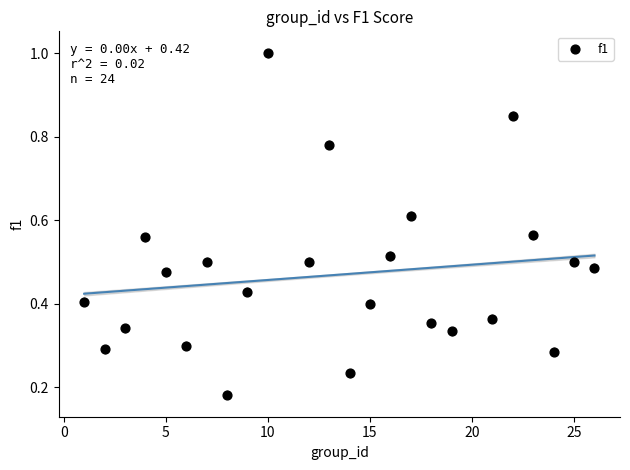

What is the range of X values (max minus min)?

25.0